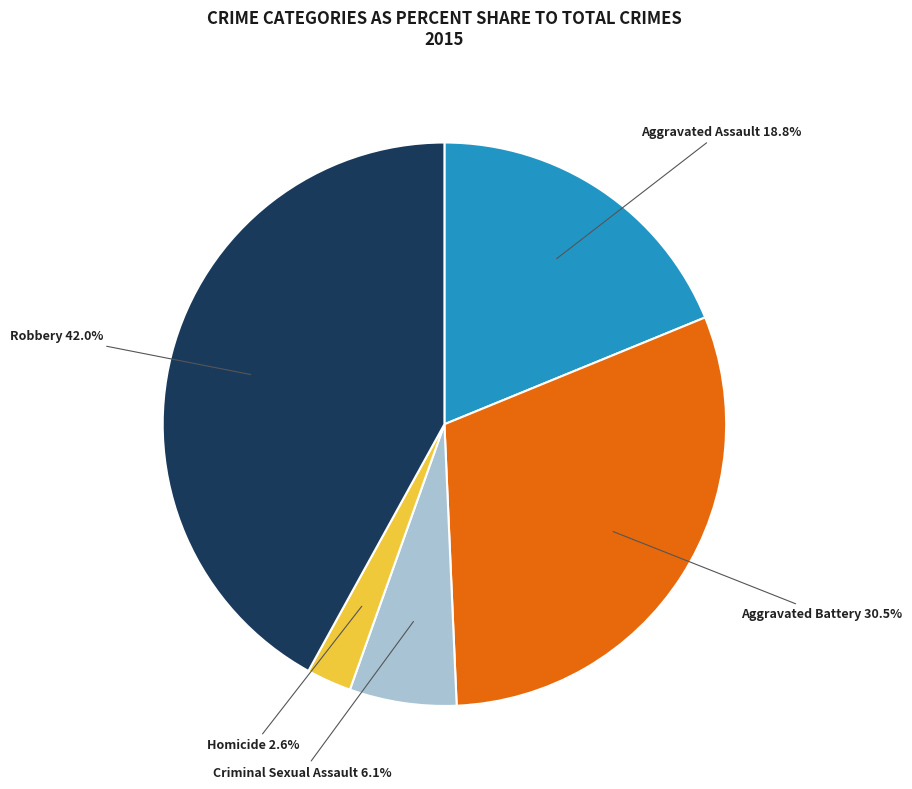

Combined, do Aggravated Assault and Homicide account for over 50%?

No